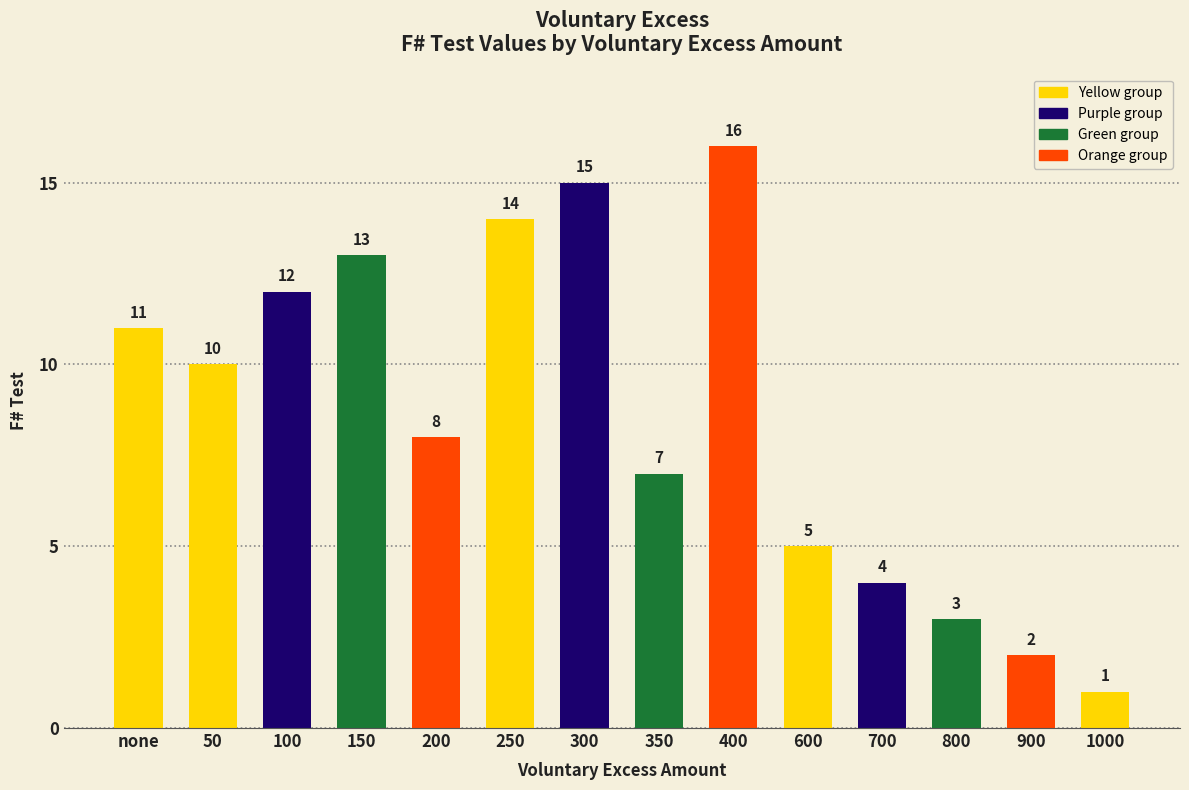

Count the number of categories in the chart.

14